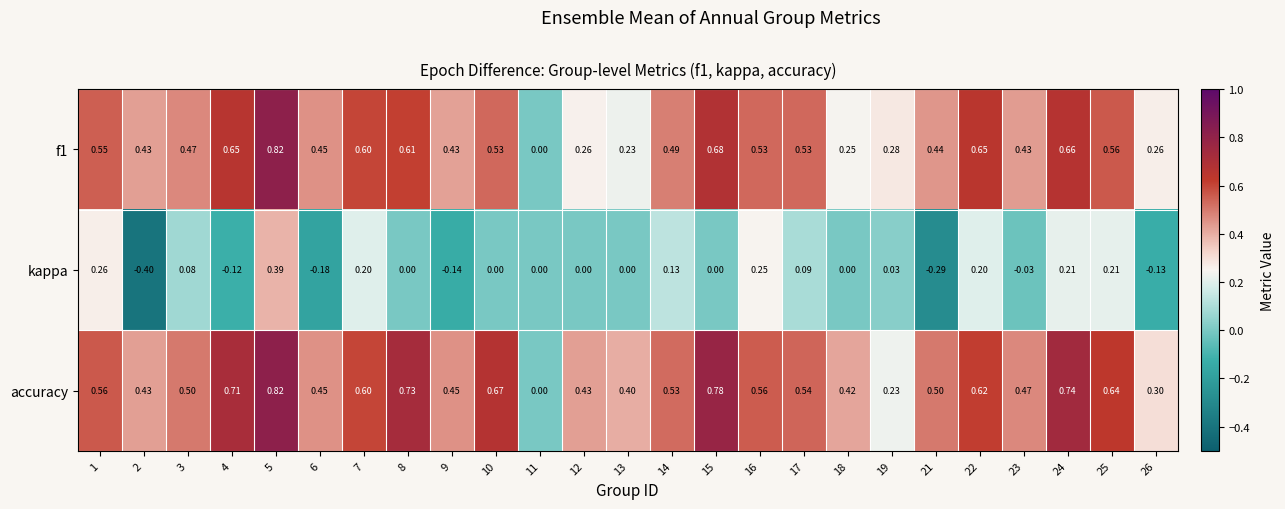

Is the value of kappa at 24 greater than the value of f1 at 19?

No